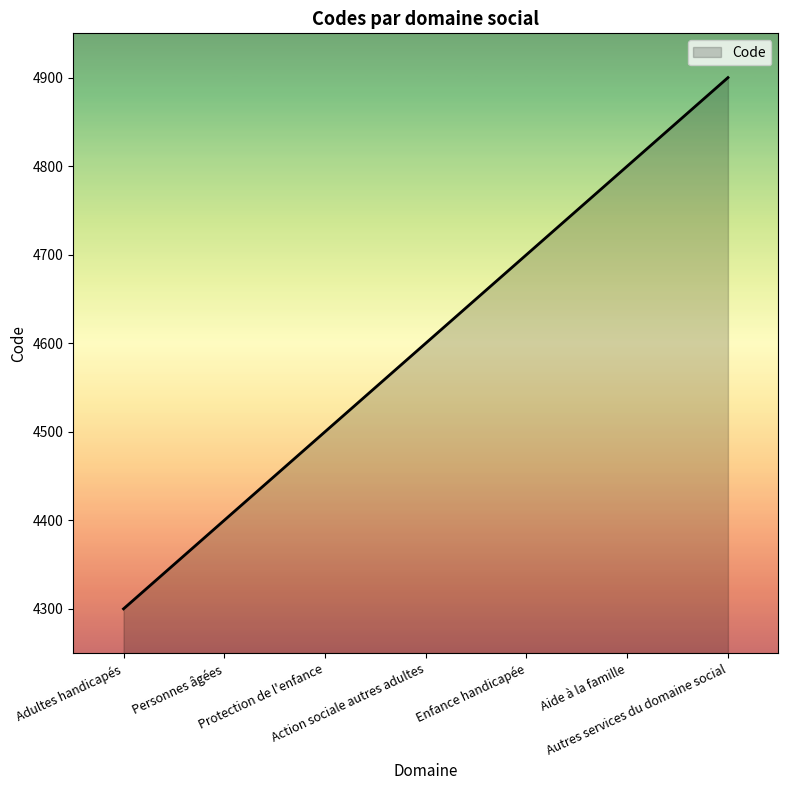

What is the average value?

4600